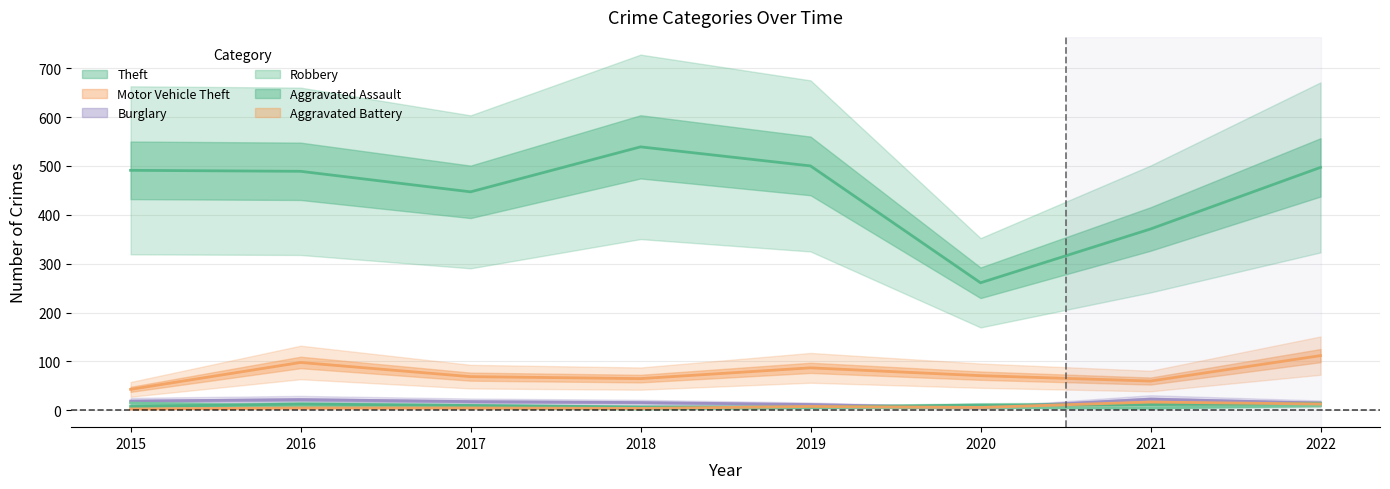

True or false: Aggravated Battery has a value of 8 at 2019.

True